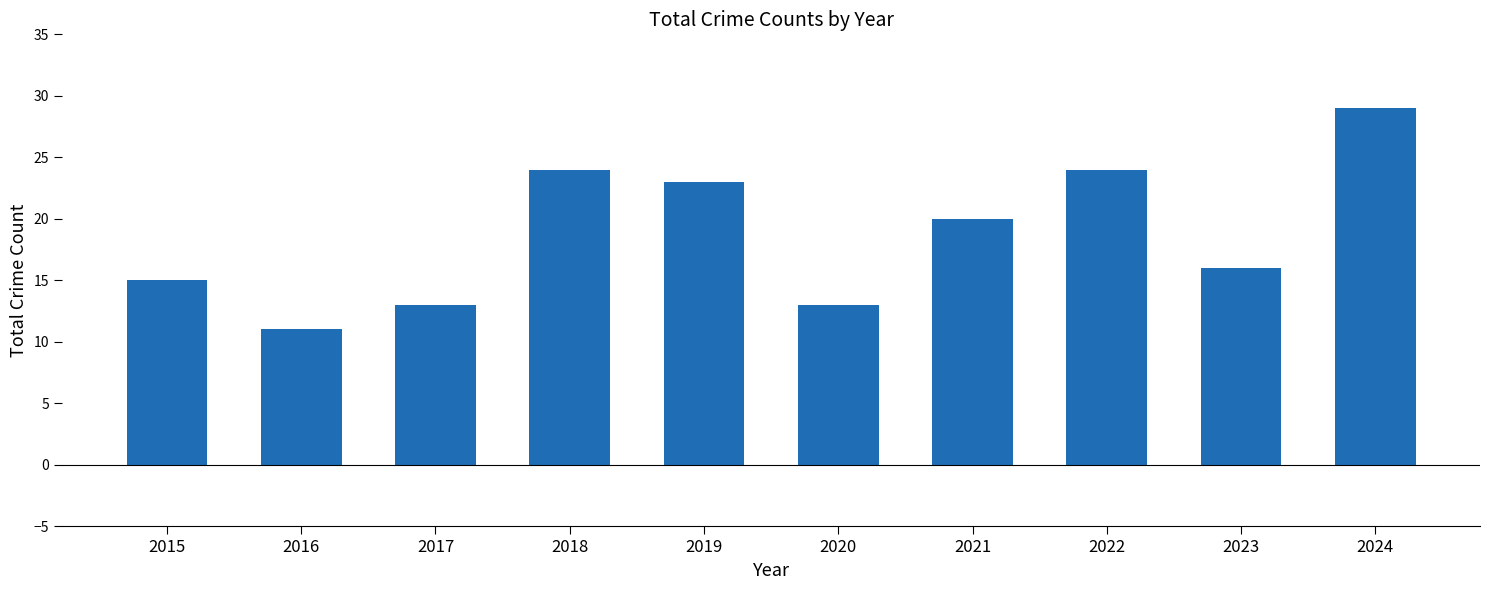

Between 2017 and 2022, which is larger?

2022